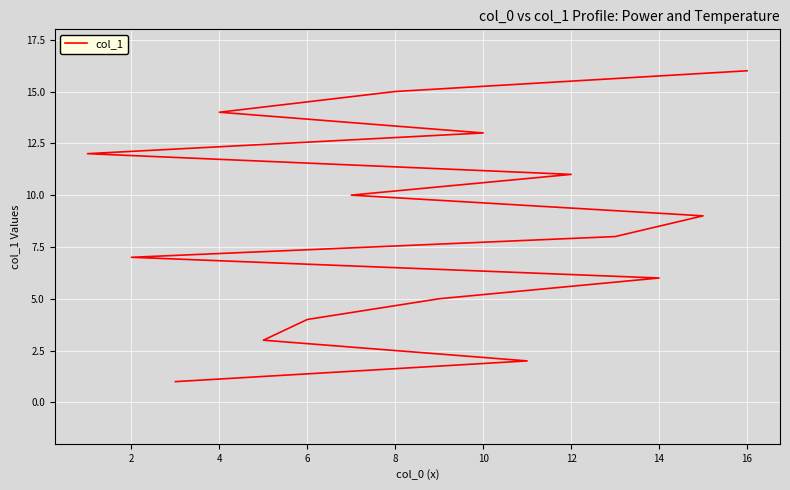

What is the value of the 14th point from the left?

14